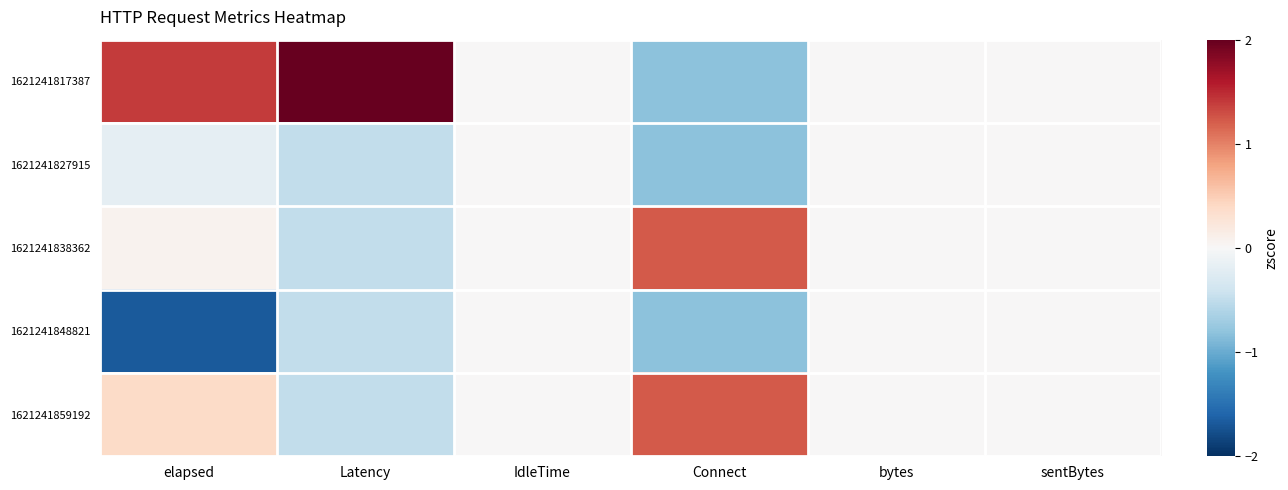

Which label corresponds to the largest value in the chart?

Latency